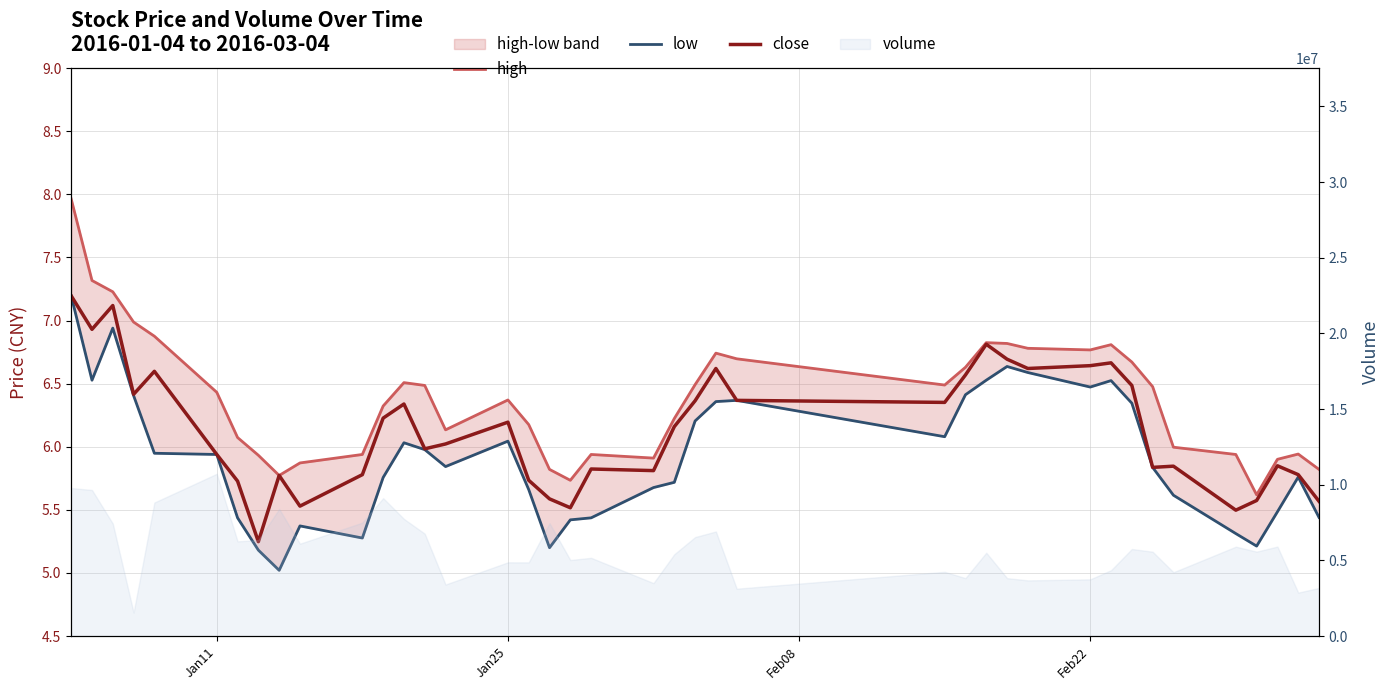

Rank the series by their maximum value, from highest to lowest.

high, low, close